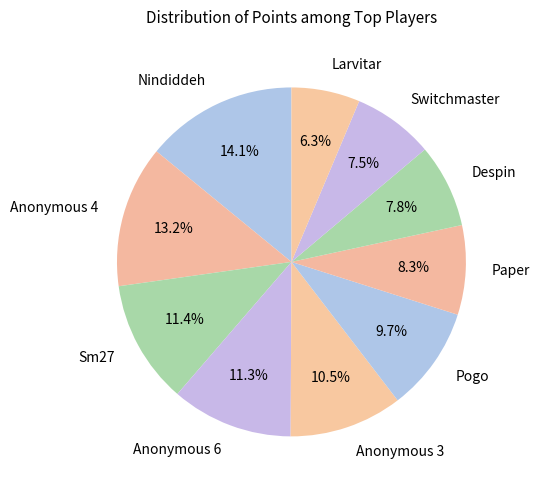

Combined, what portion of the pie is Nindiddeh and Switchmaster?

21.6%